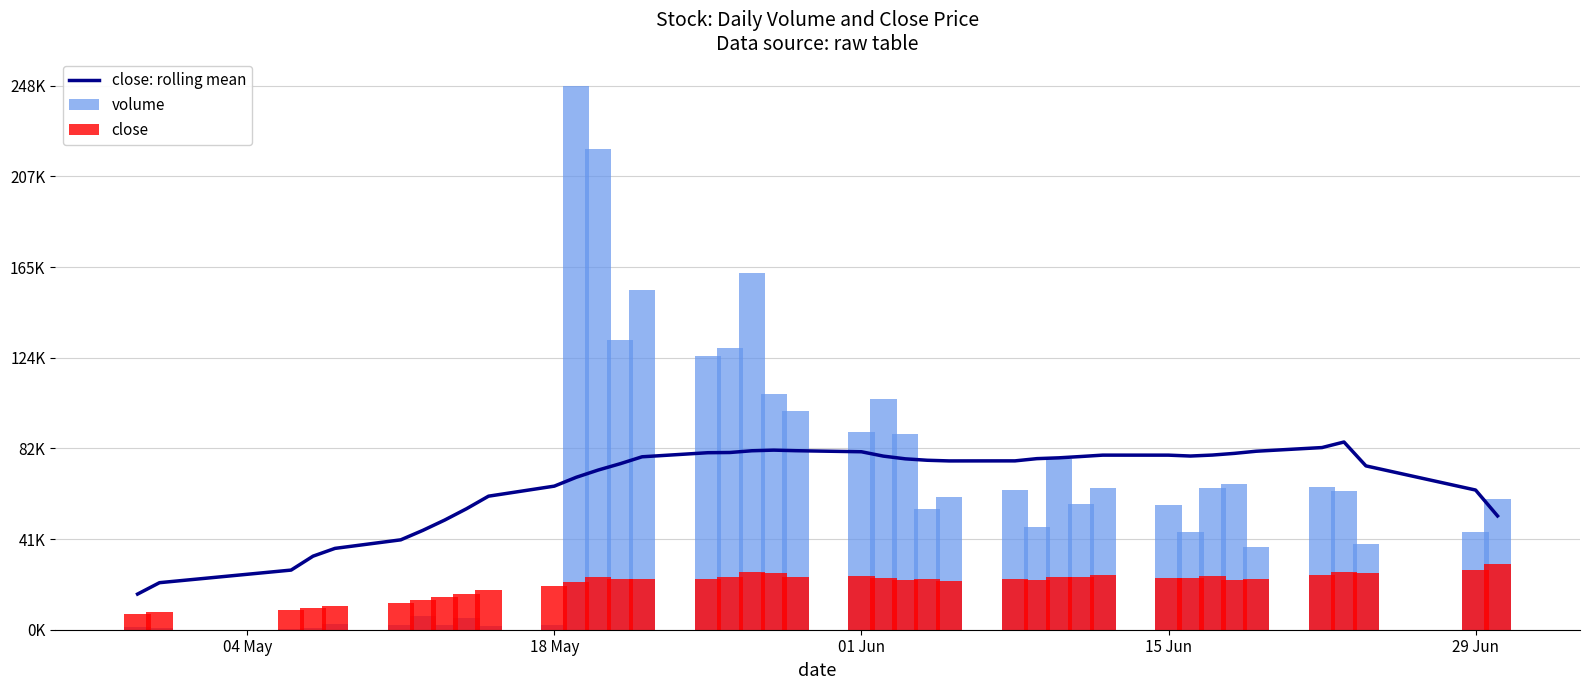

The value of volume at 29 Jun is 1.0. True or false?

False